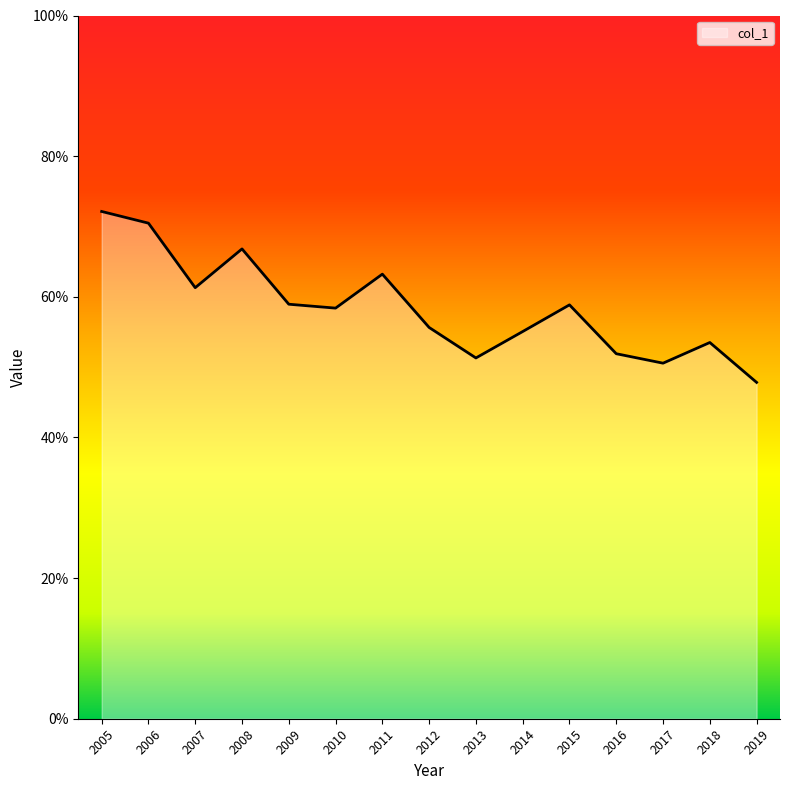

Count the values in the range 0 to 1.

15